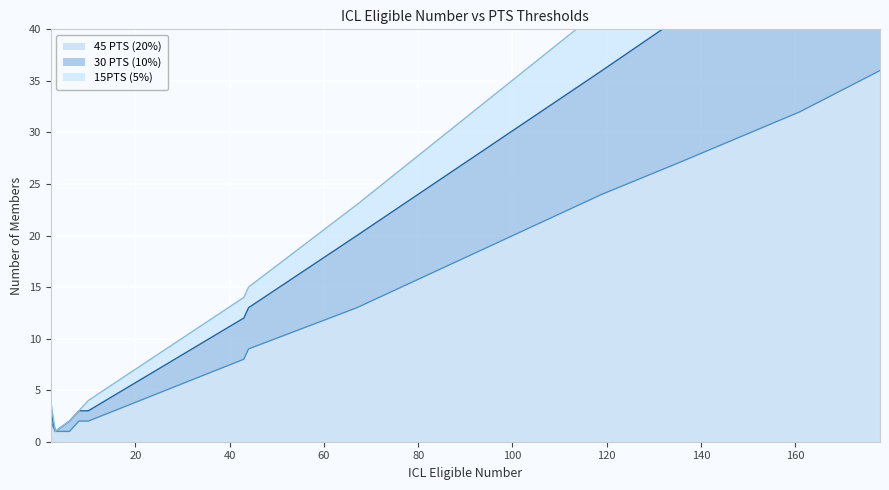

What is the maximum value for 45 PTS (20%)?

36